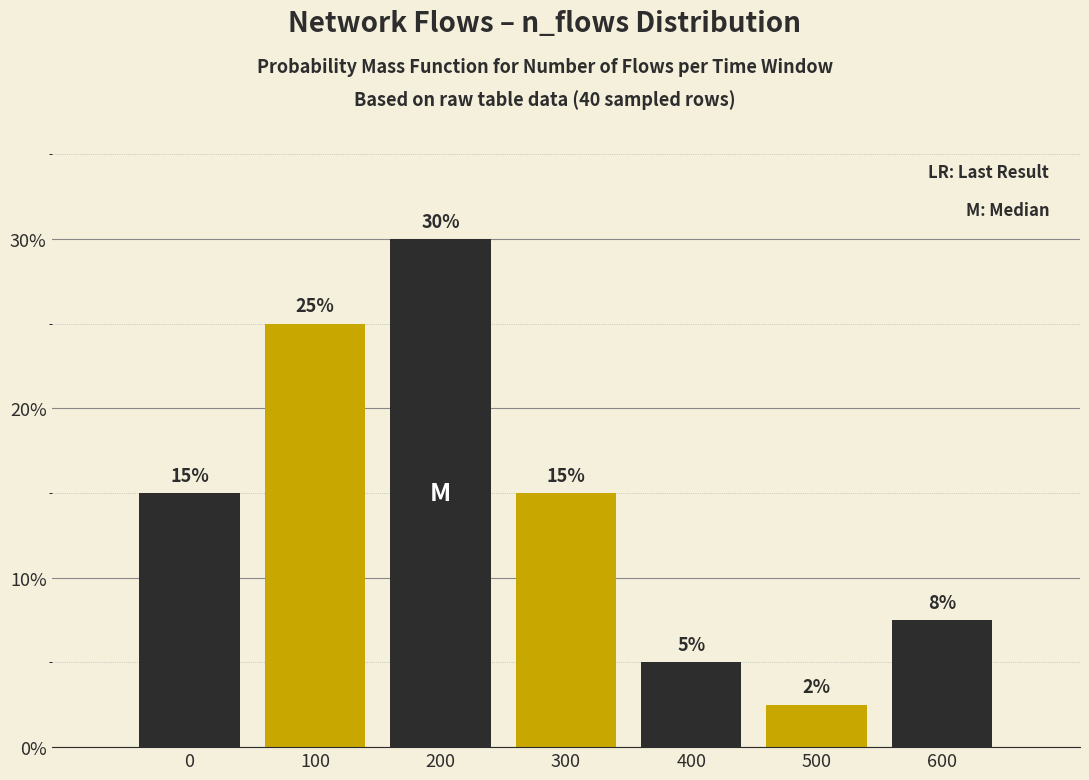

What is the smallest value displayed?

2.5